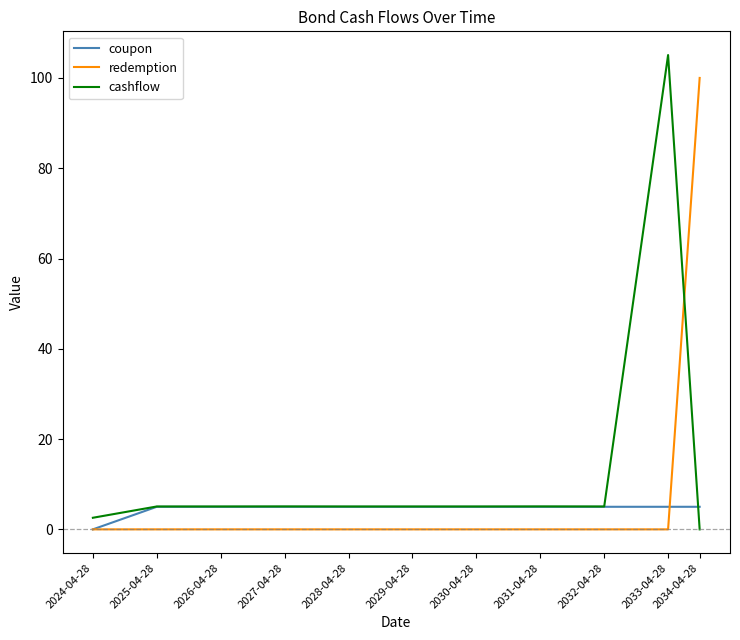

Rank the series by their maximum value, from highest to lowest.

cashflow, redemption, coupon